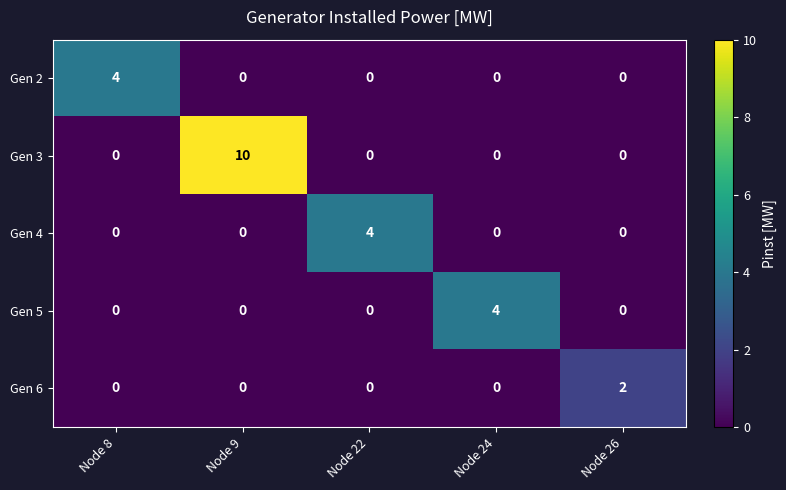

At how many categories does at least one series exceed 1?

5